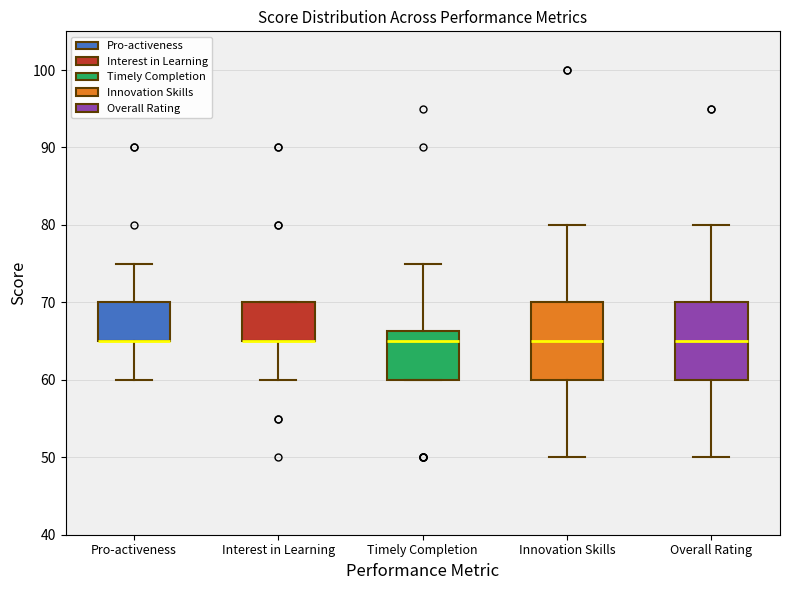

Where is the upper edge of the box for Innovation Skills on the y-axis? The values are not printed on the chart, so give them approximately, as read against the axis.

70